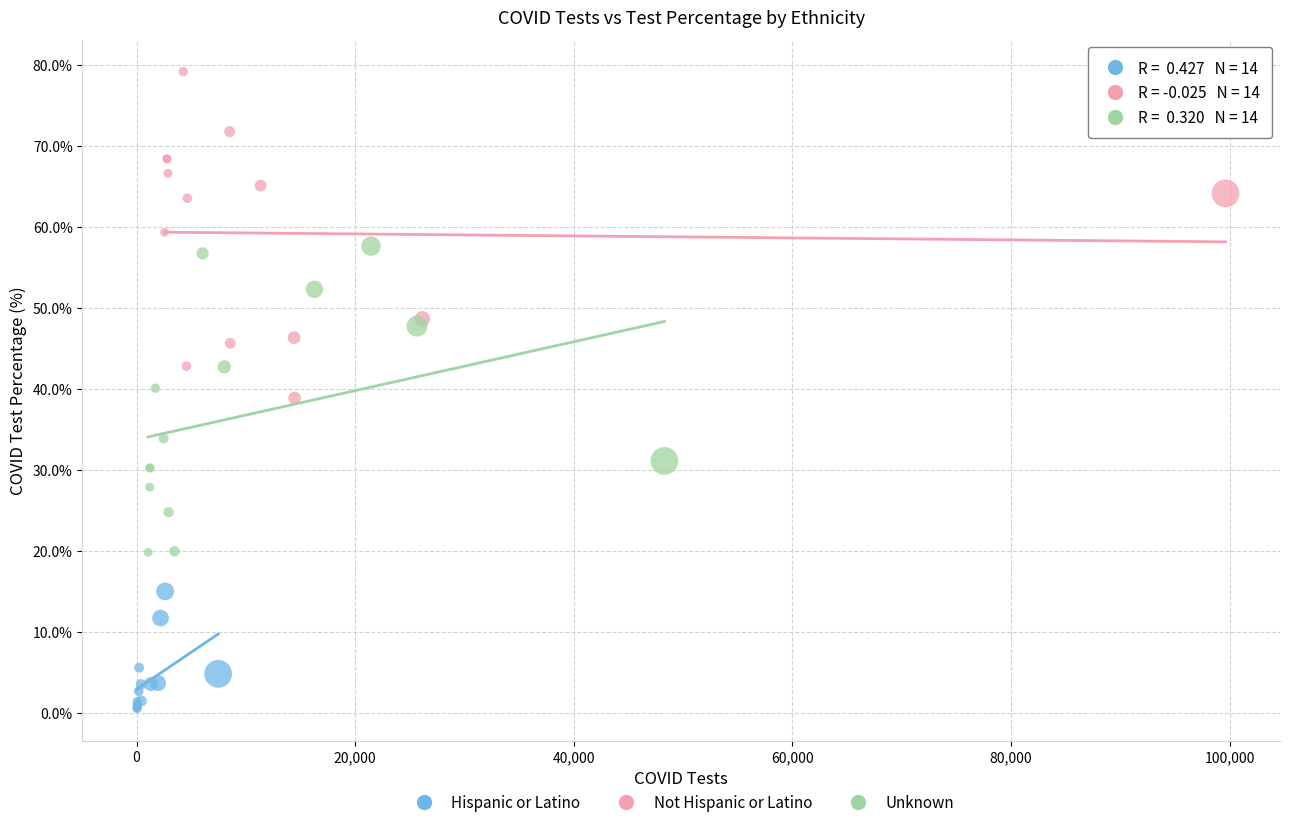

Which series contains the highest Y value?

Not Hispanic or Latino